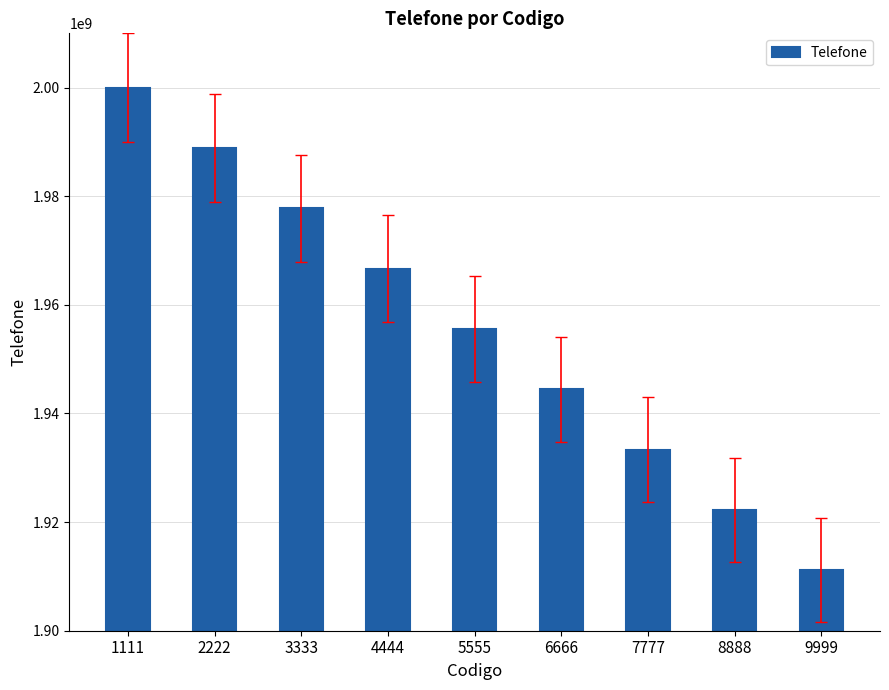

Reading right to left, extract all data points from this chart.

9999=1911111111	8888=1922222222	7777=1933333333	6666=1944444444	5555=1955555555	4444=1966666666	3333=1977777777	2222=1988888888	1111=1999999999